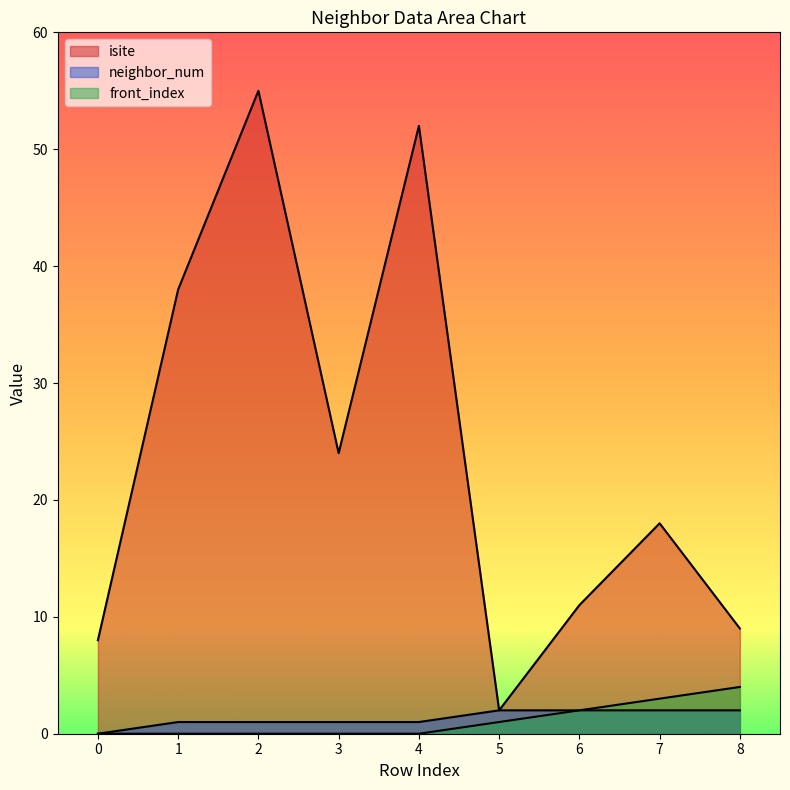

True or false: neighbor_num and isite cross at least once.

False